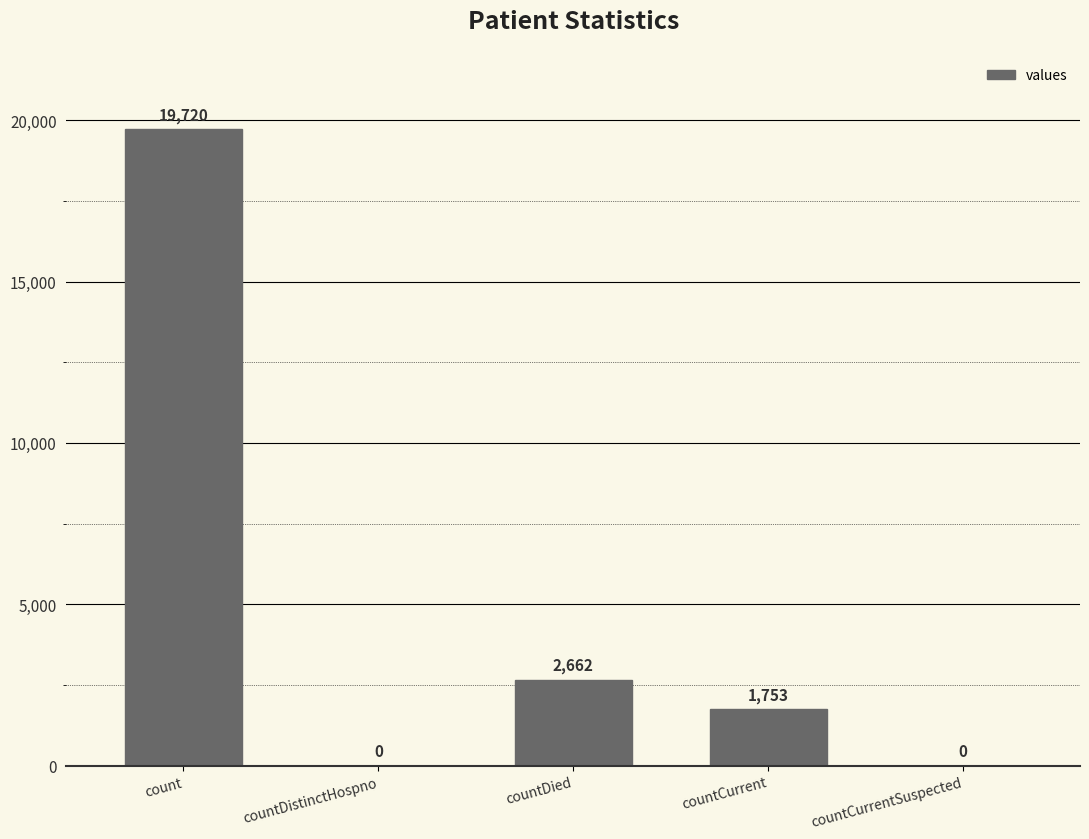

Reading left to right, transcribe all the data shown in this chart.

count=19720	countDistinctHospno=0	countDied=2662	countCurrent=1753	countCurrentSuspected=0